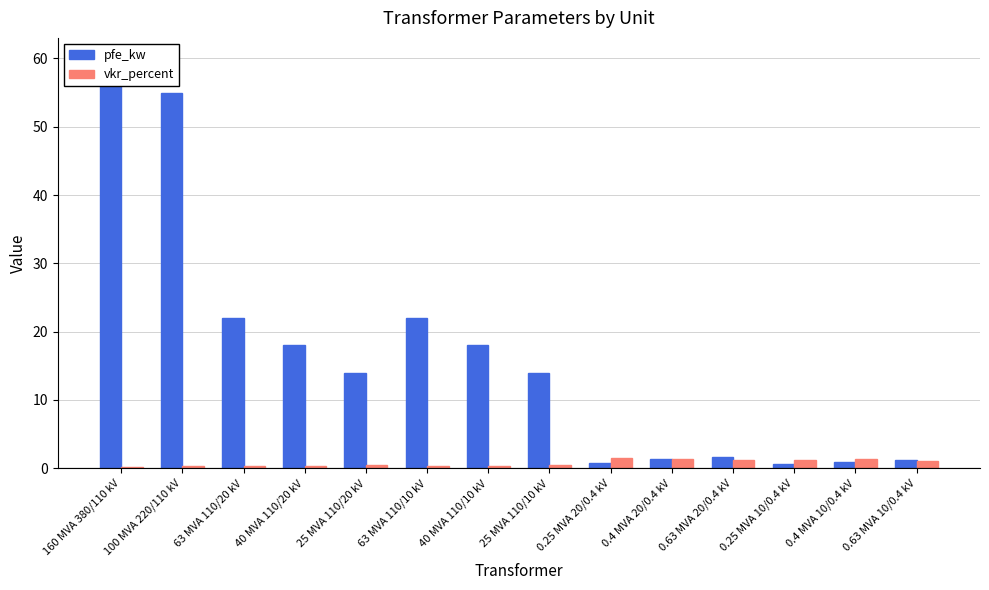

What is the lowest value of the vkr_percent series?

0.2